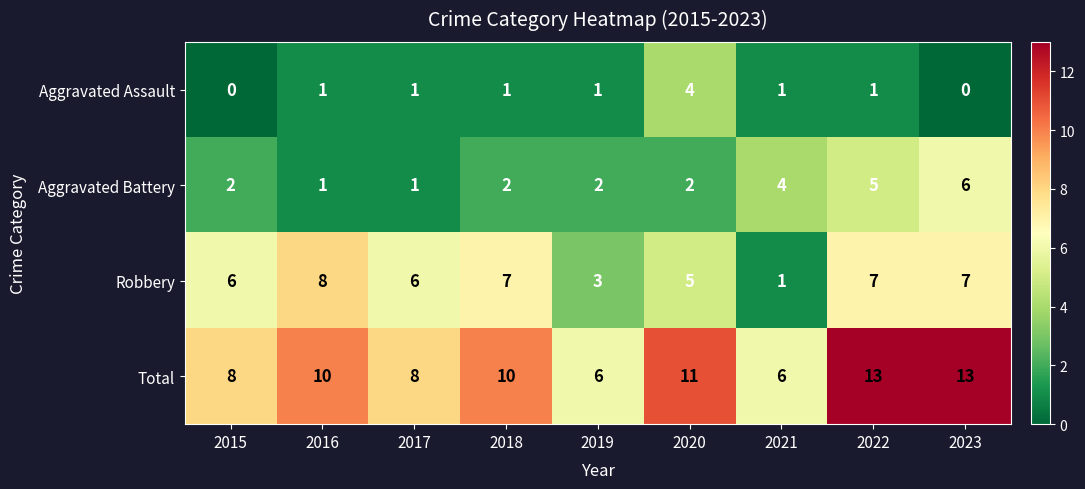

The Aggravated Battery series shows 5 at 2022. True or false?

True